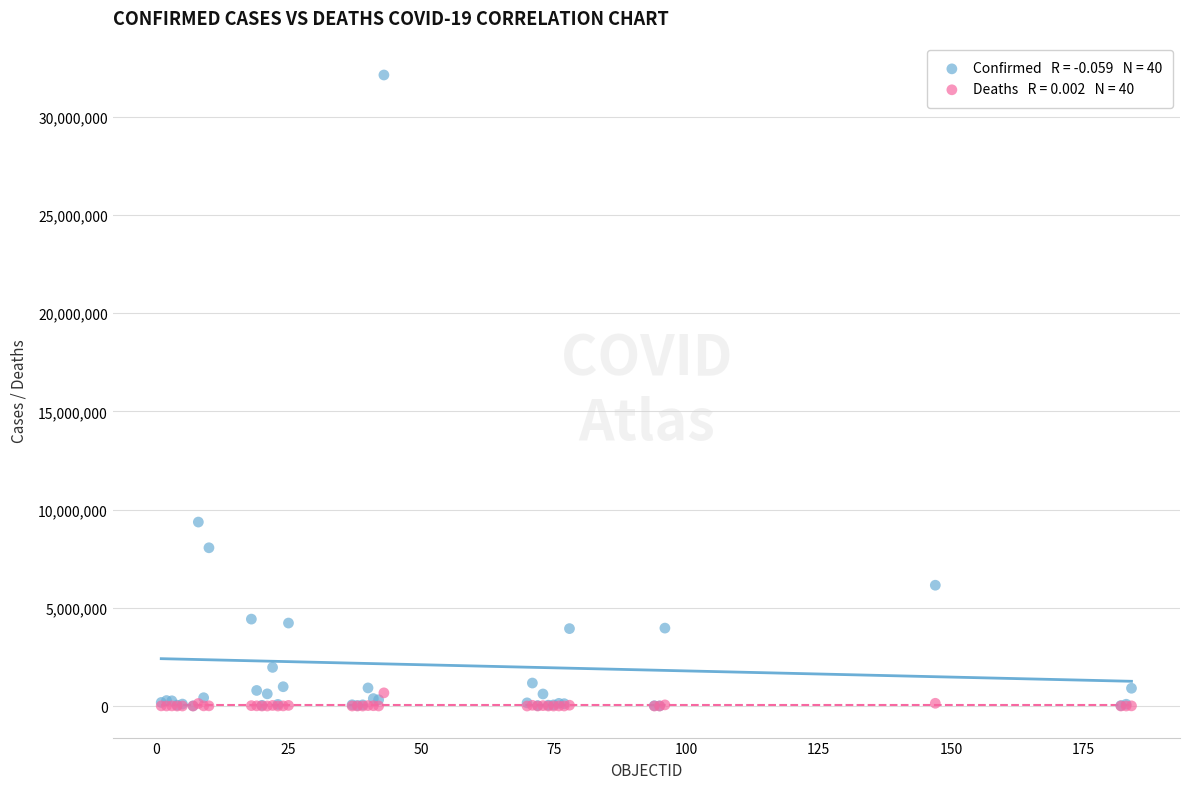

Across all series, what Y value is closest to 16065168?

9367172